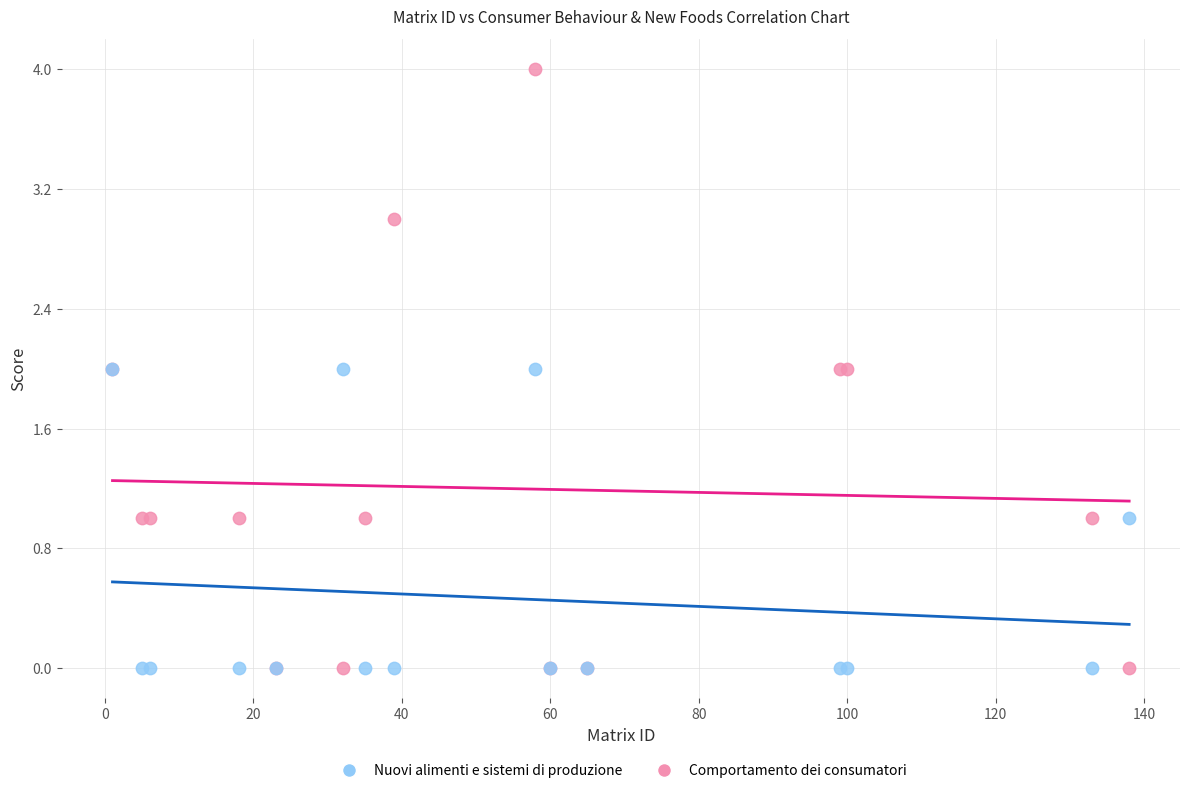

What are all the series names shown in the legend?

Nuovi alimenti e sistemi di produzione, Comportamento dei consumatori